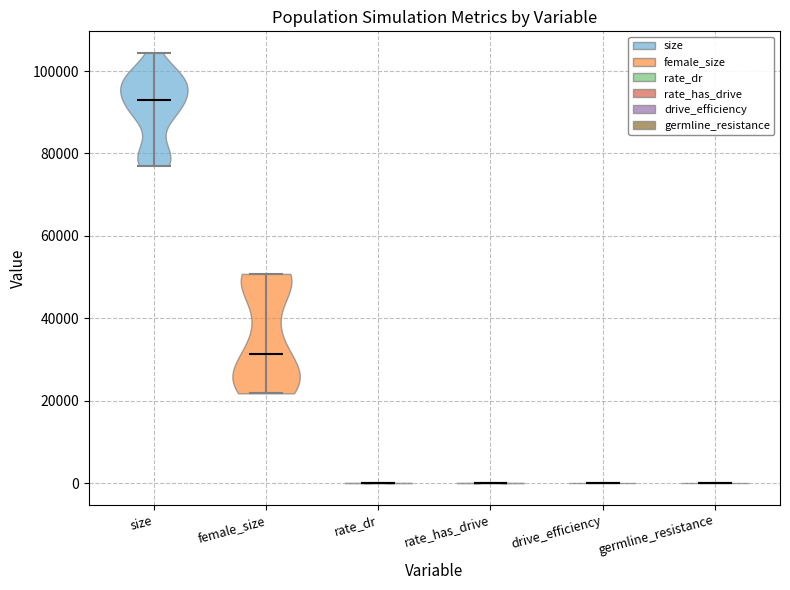

Reading left to right, read every violin against the y-axis: where its median line is, and the lowest and highest points it reaches. The values are not printed on the chart, so give them approximately, as read against the axis.

size: median line 94000, lowest point 78000, highest point 104000
female_size: median line 32000, lowest point 22000, highest point 50000
rate_dr: median line 0, lowest point 0, highest point 0
rate_has_drive: median line 0, lowest point 0, highest point 0
drive_efficiency: median line 0, lowest point 0, highest point 0
germline_resistance: median line 0, lowest point 0, highest point 0